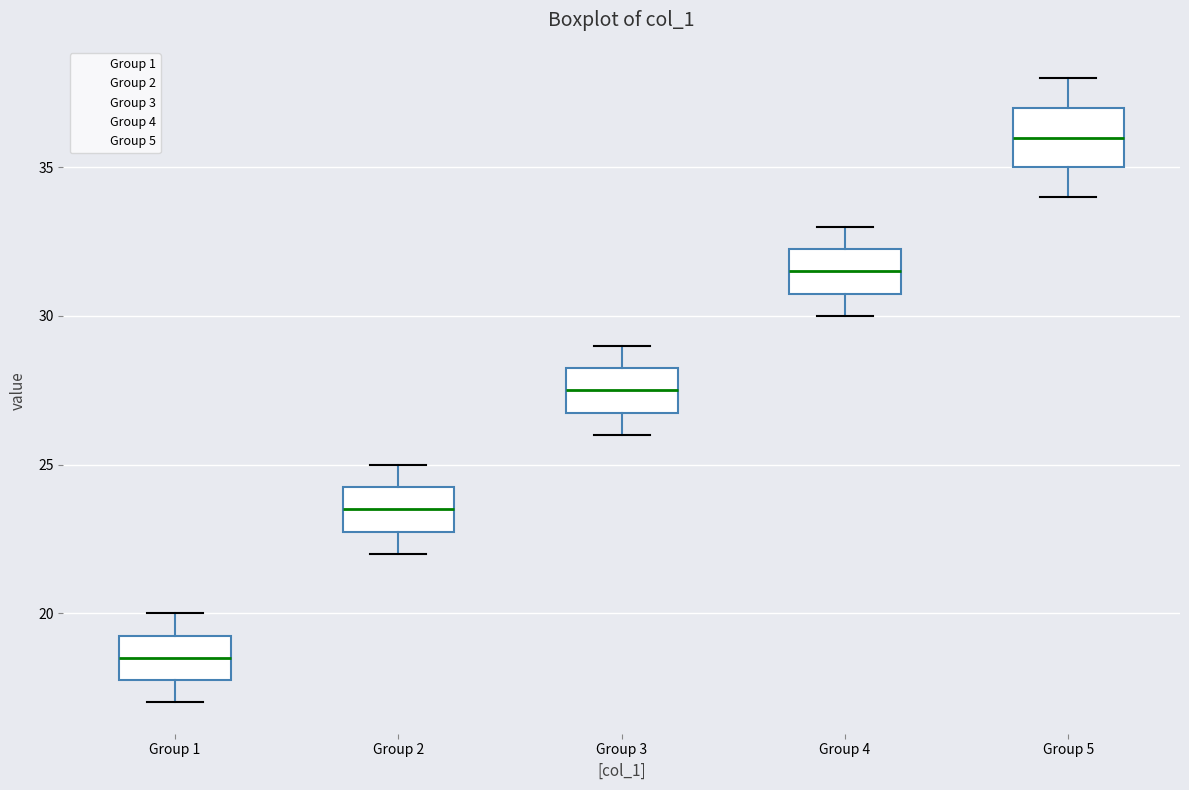

Reading left to right, read every box against the y-axis: the position of its median line, the range the box covers, and the ends of its whiskers. The values are not printed on the chart, so give them approximately, as read against the axis.

Group 1: median 18.5, box 18.0 to 19.5, whiskers 17.0 to 20.0
Group 2: median 23.5, box 23.0 to 24.5, whiskers 22.0 to 25.0
Group 3: median 27.5, box 27.0 to 28.5, whiskers 26.0 to 29.0
Group 4: median 31.5, box 31.0 to 32.5, whiskers 30.0 to 33.0
Group 5: median 36.0, box 35.0 to 37.0, whiskers 34.0 to 38.0